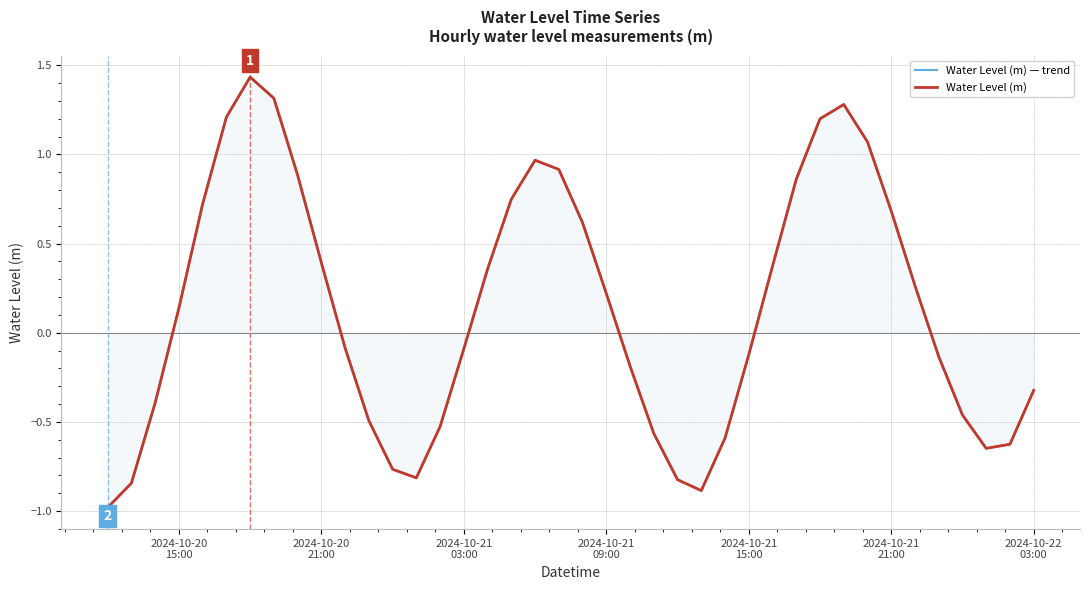

Does the chart display data point markers on the line(s)?

No